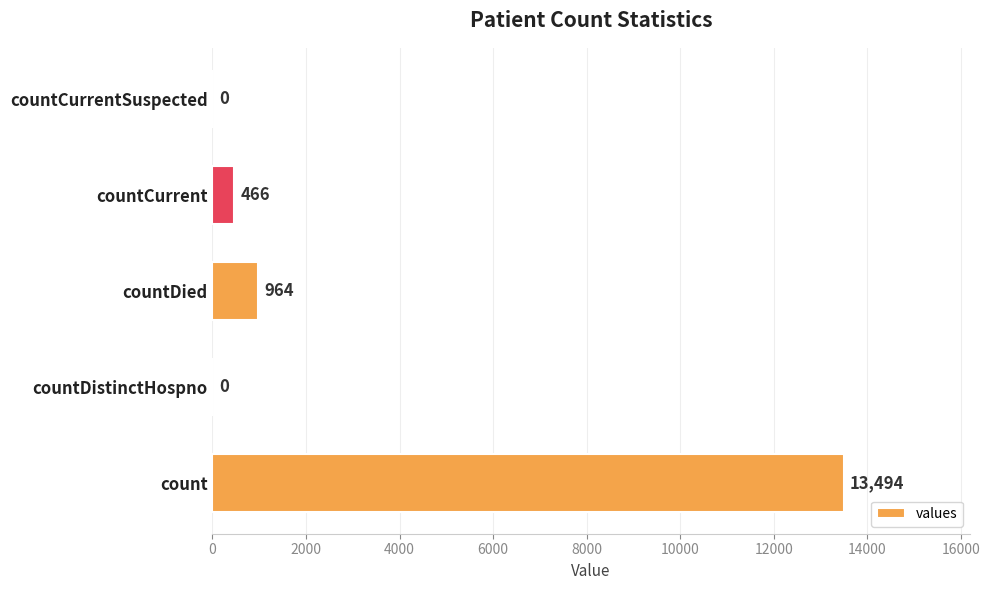

How many categories are shown in the chart?

5